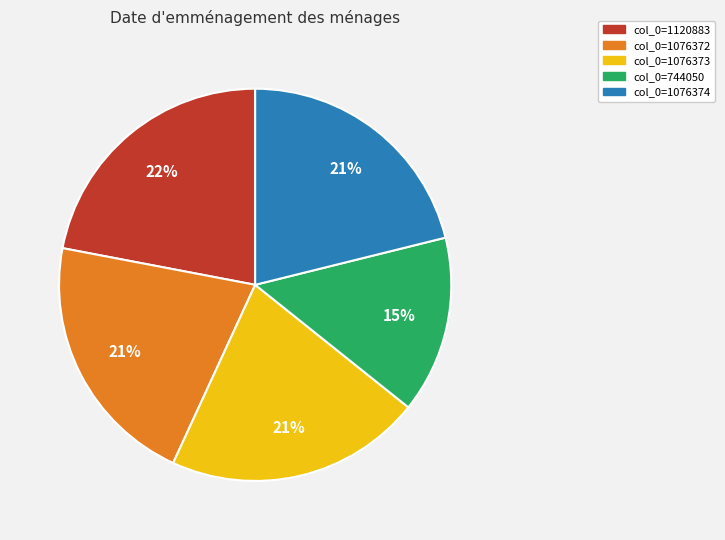

To the nearest percent, what is the average slice percentage?

20%